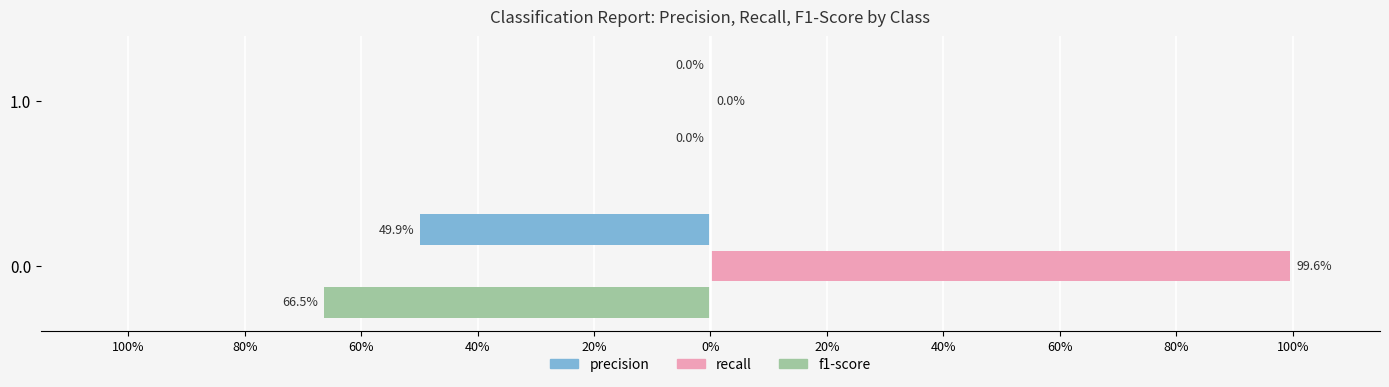

List the series in order of their peak value, lowest first.

precision, f1-score, recall